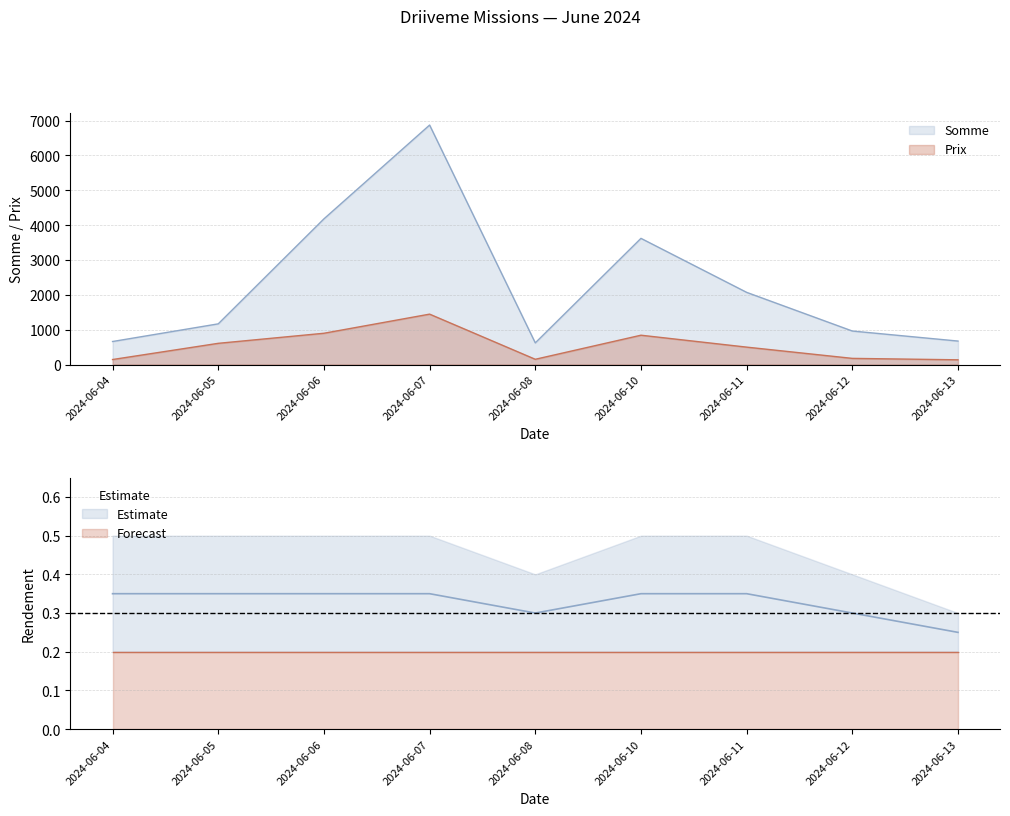

True or false: Rendement_upper and Somme intersect in this chart.

False